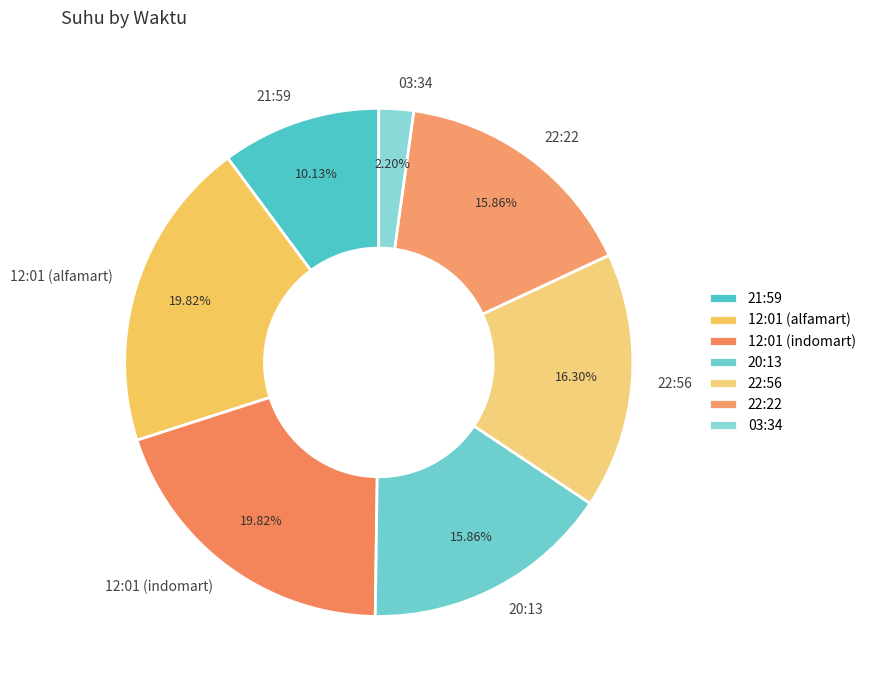

Which category has the smallest portion of the pie?

03:34